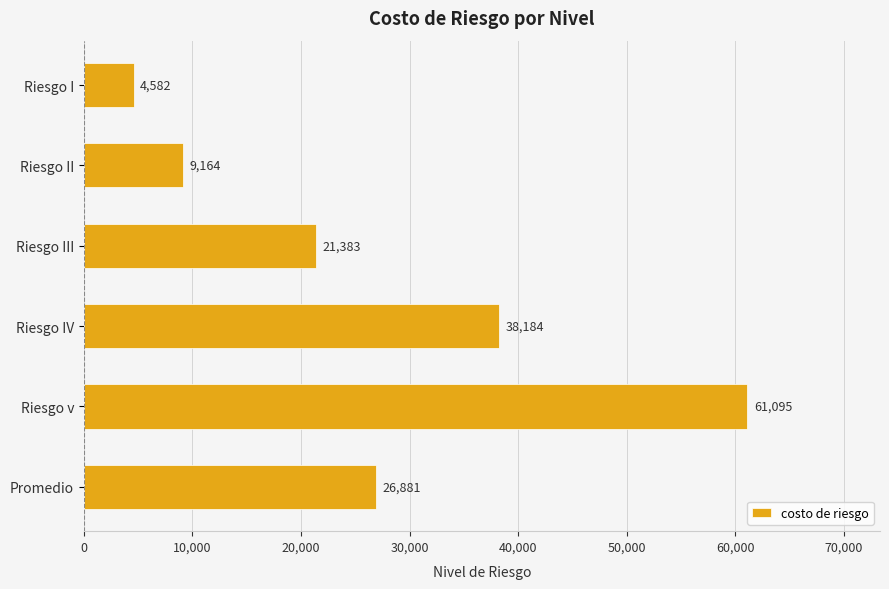

What is the difference between the values at Riesgo IV and Riesgo II?

29020.0